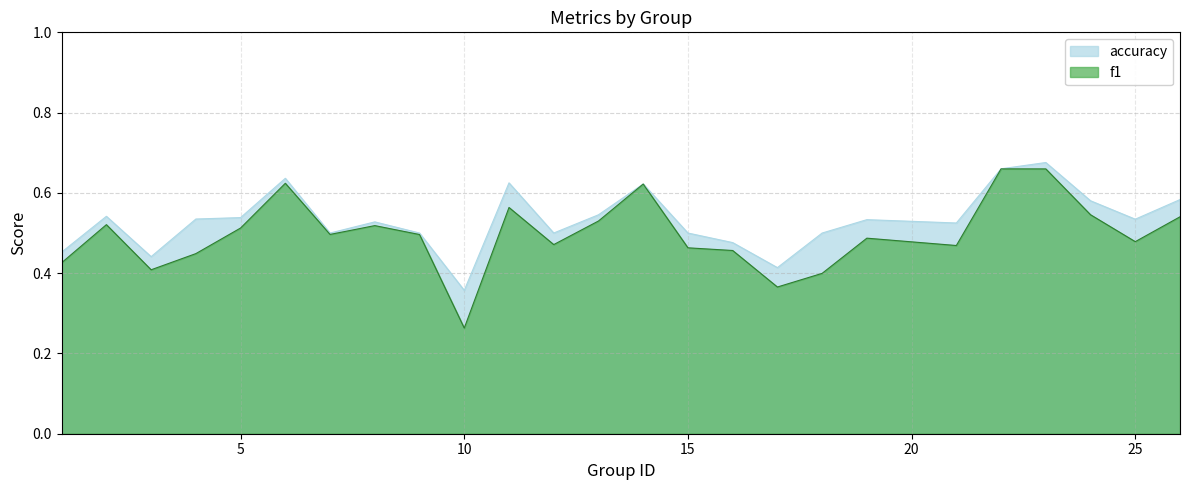

Which series changed the most between 11 and 15?

accuracy